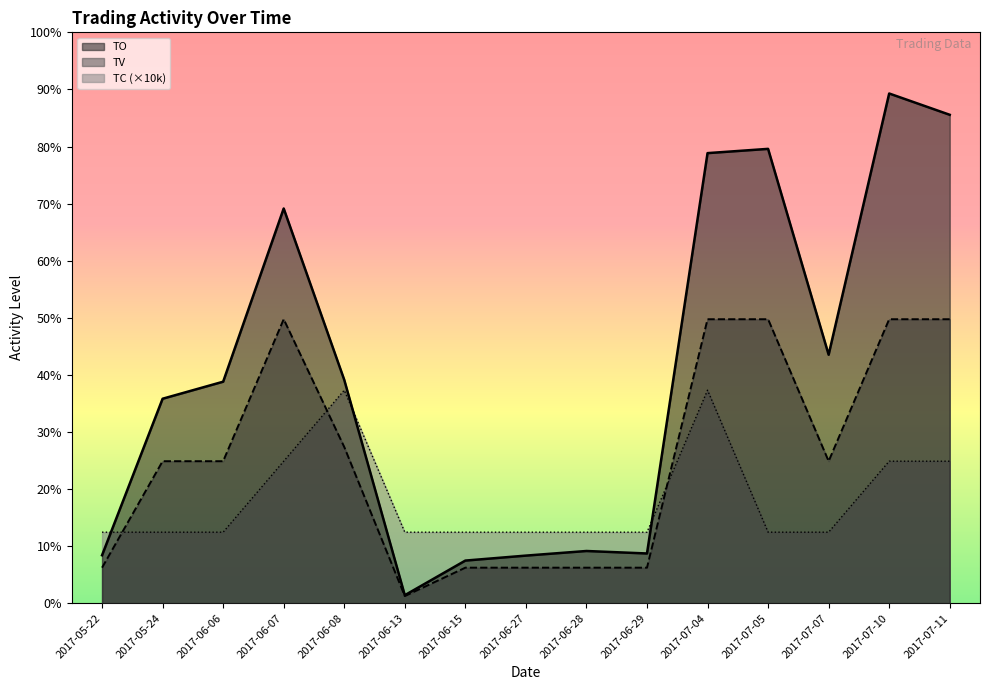

At which label does TC reach its minimum?

2017-05-22